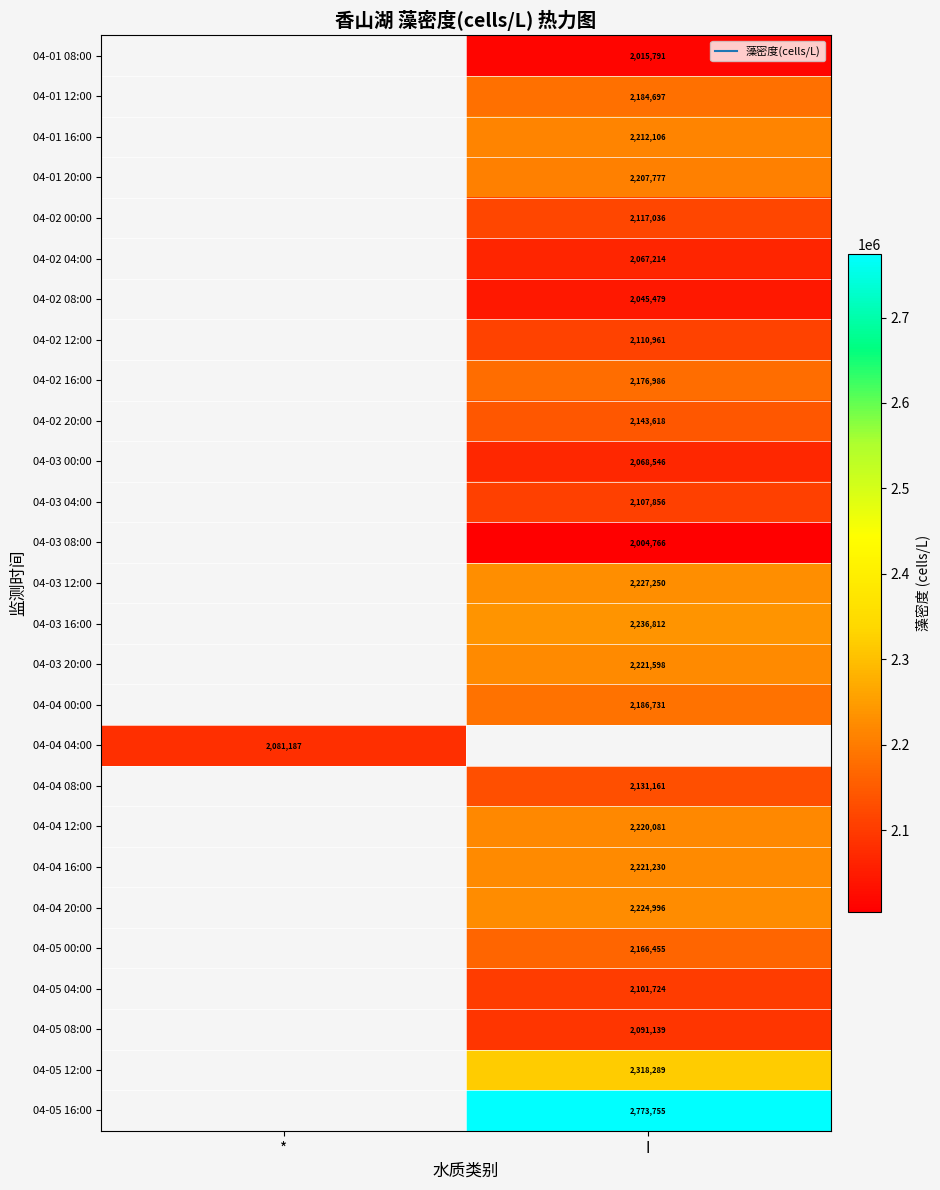

Count the number of categories in the chart.

2